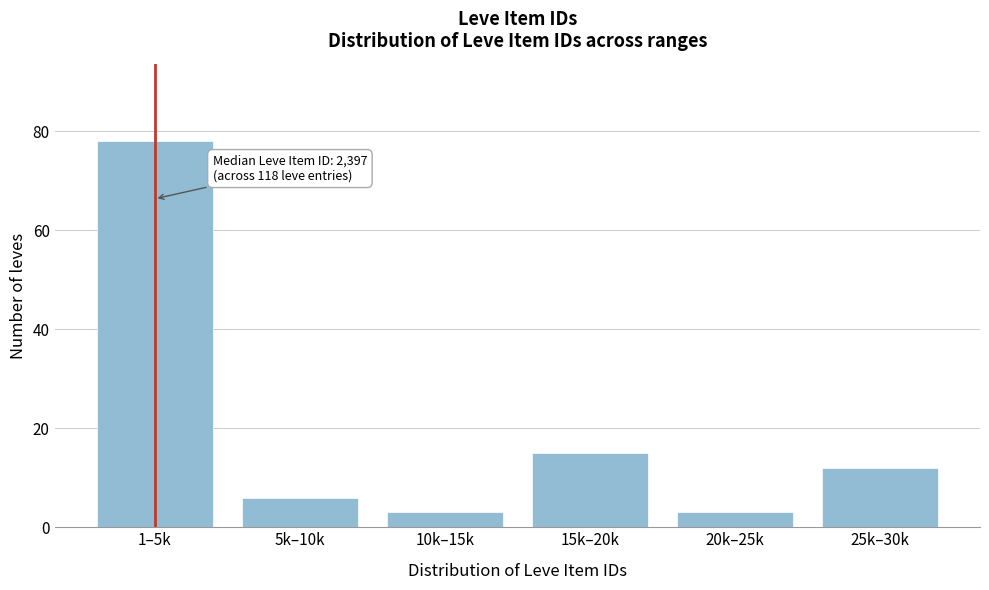

Reading left to right, transcribe all the data shown in this chart.

78	6	3	15	3	12